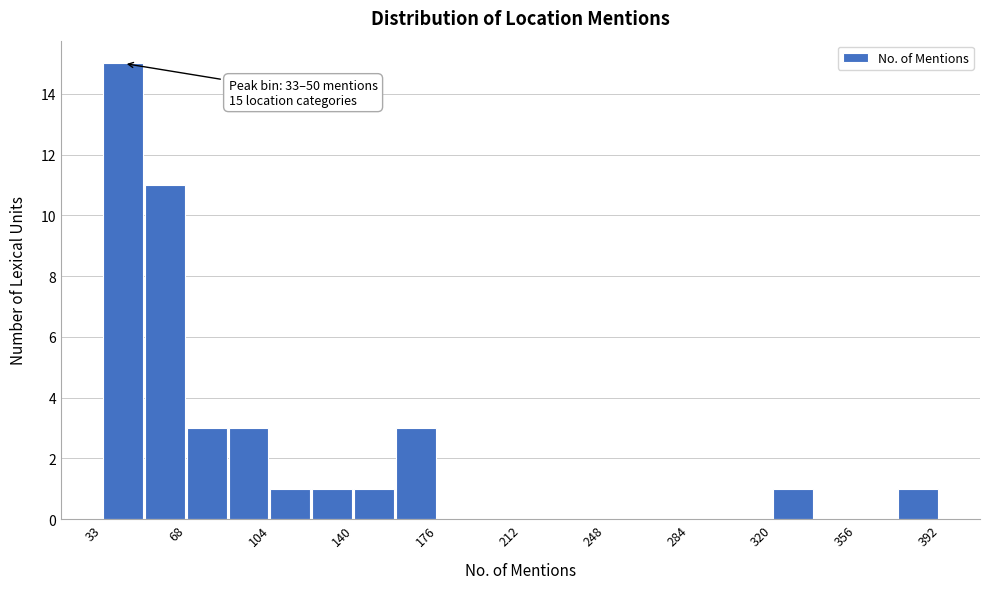

Read against the x-axis, roughly where is the centre of the tallest bar?

40